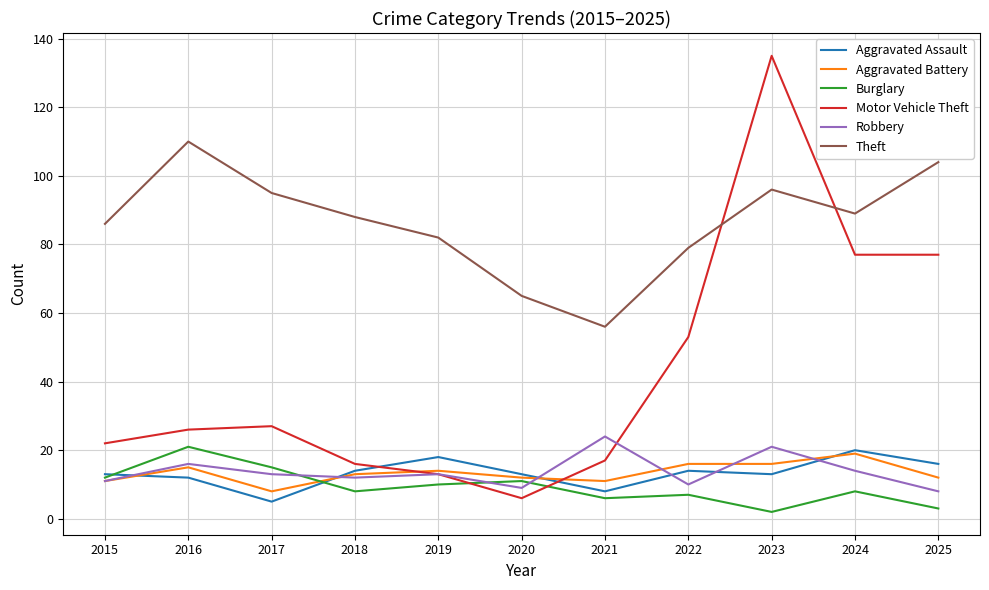

True or false: Theft and Aggravated Assault intersect in this chart.

False